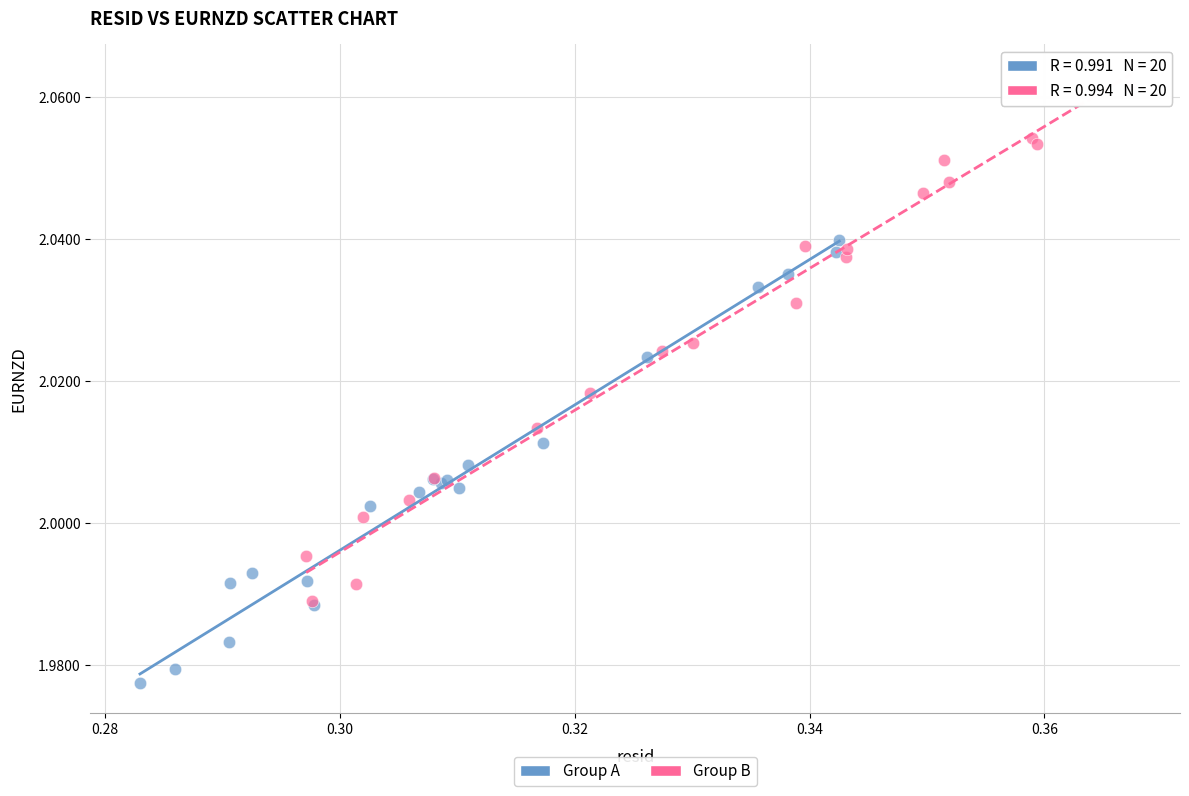

Which series reaches the maximum Y coordinate?

Group B